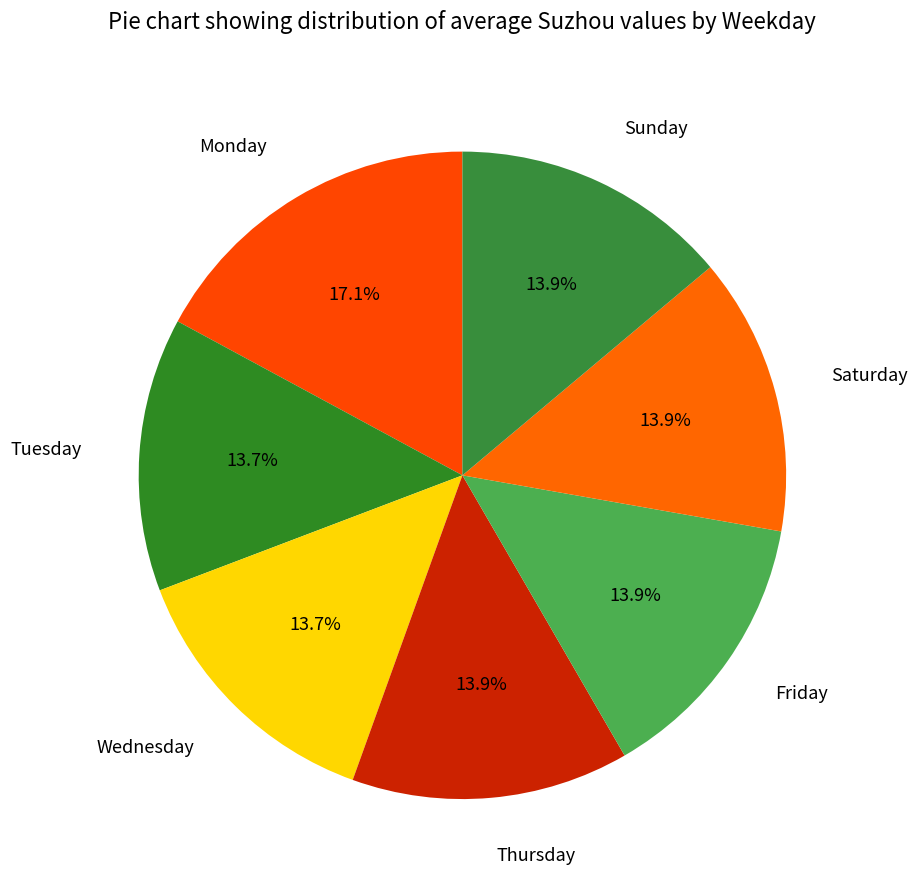

What percentage do Tuesday and Wednesday together represent?

27.4%